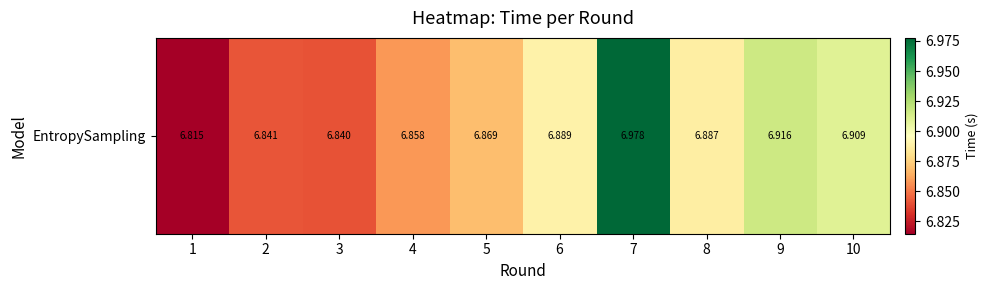

Reading left to right, extract all data points from this chart.

1=6.8	2=6.8	3=6.8	4=6.9	5=6.9	6=6.9	7=7.0	8=6.9	9=6.9	10=6.9